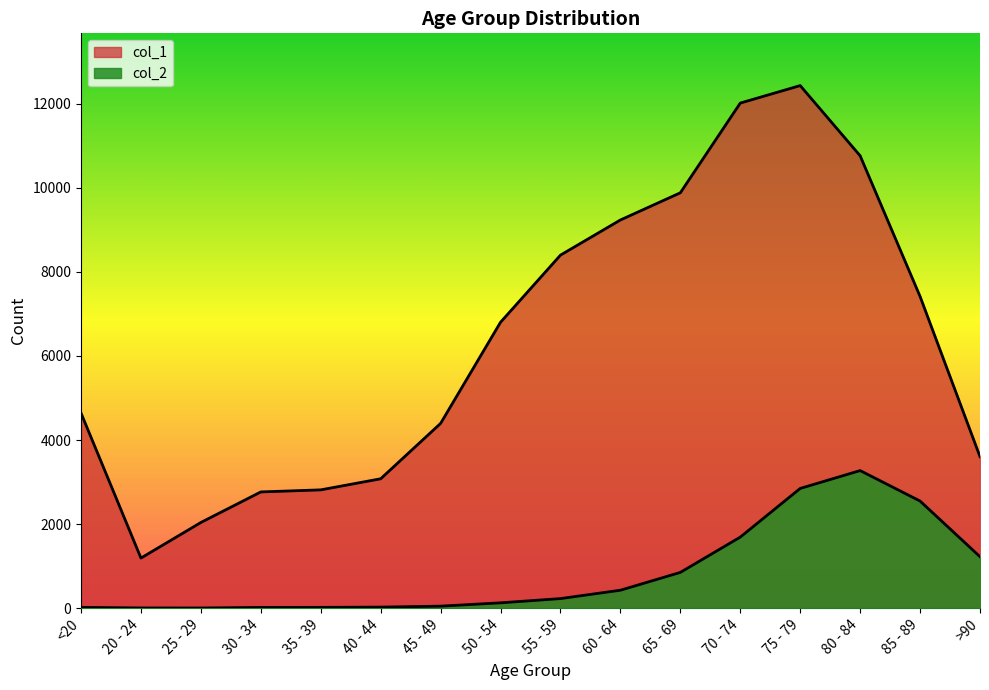

True or false: col_1 and col_2 intersect in this chart.

False